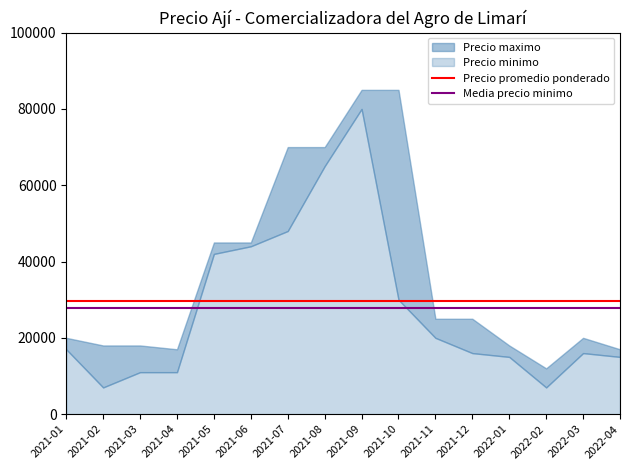

What is the approximate value of Media precio minimo at 2021-01?

27750